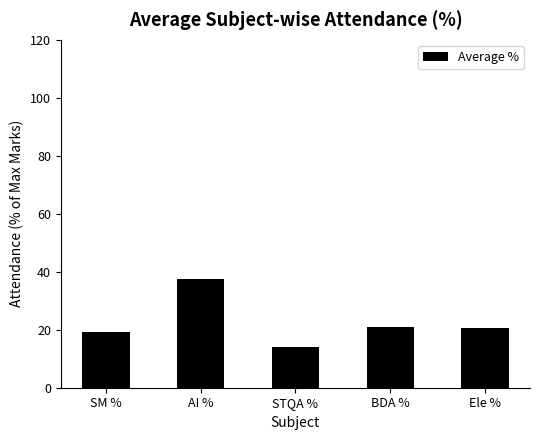

What is the difference between the second highest and minimum values?

6.9